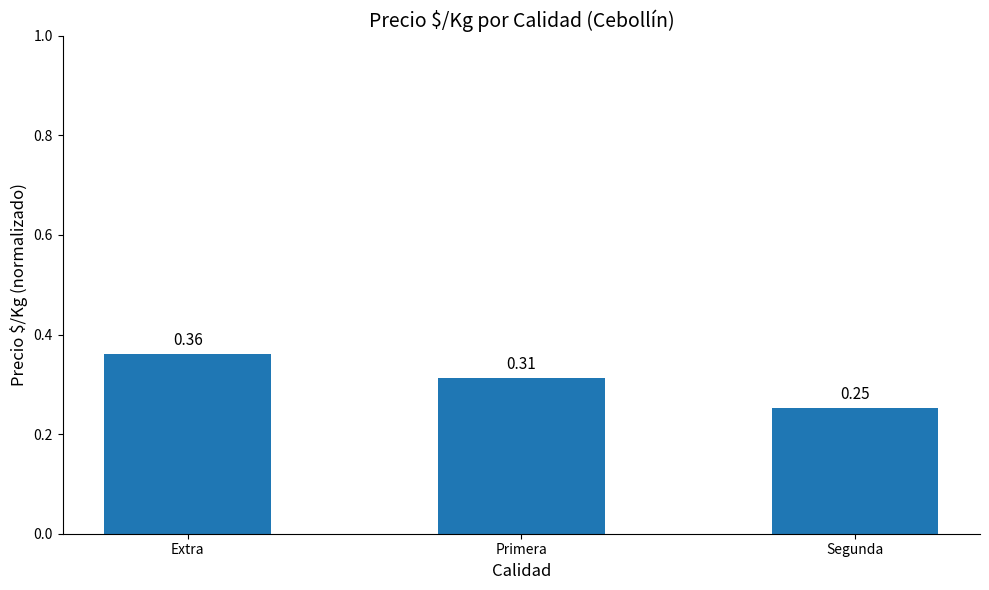

What is the difference between the values at Segunda and Extra?

0.1